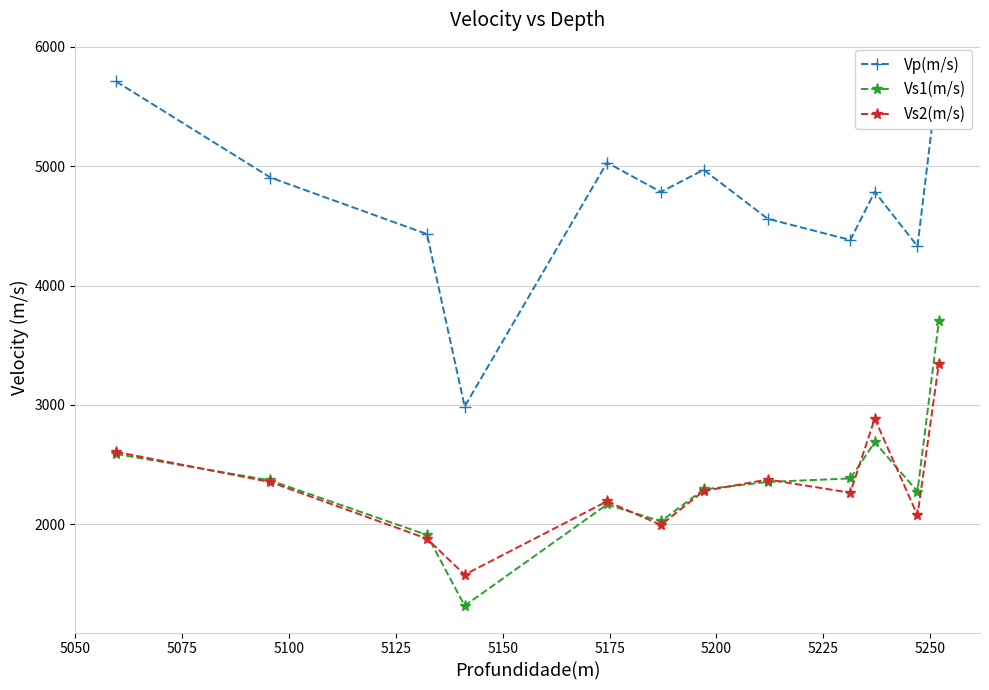

In Vs1(m/s), how many points are higher than both neighbors (excluding endpoints)?

2